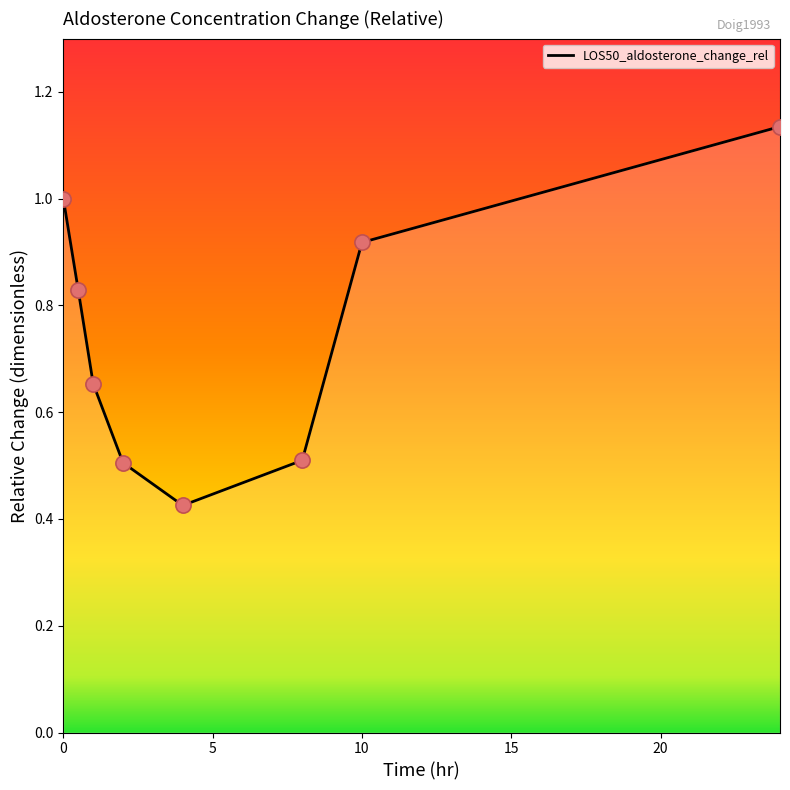

True or false: there are more than 2 points higher than both neighbors.

False